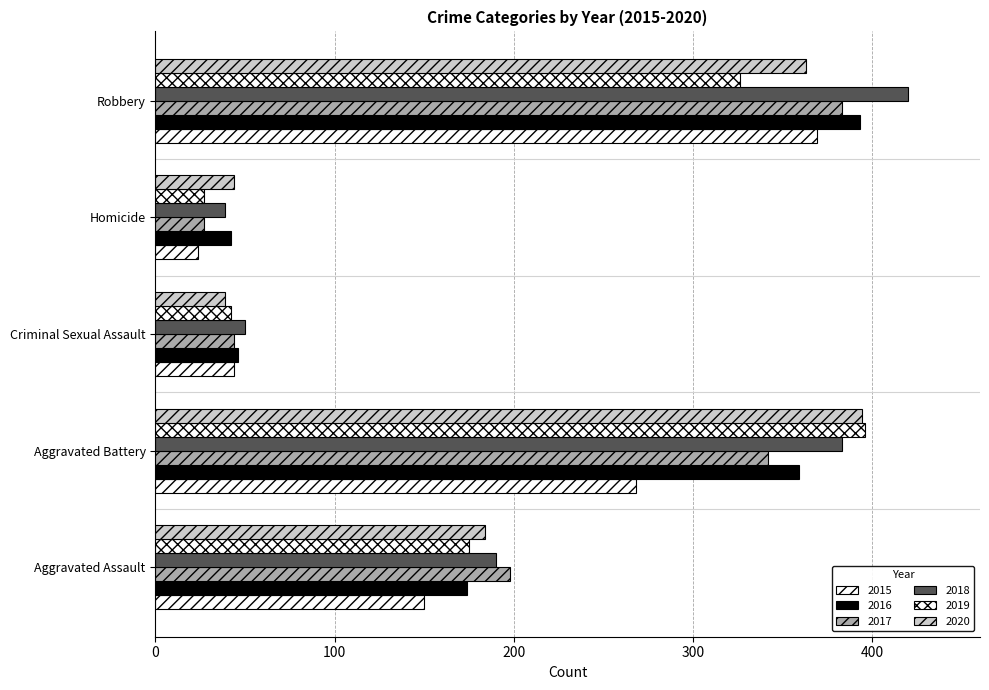

How many categories are shown in the chart?

5